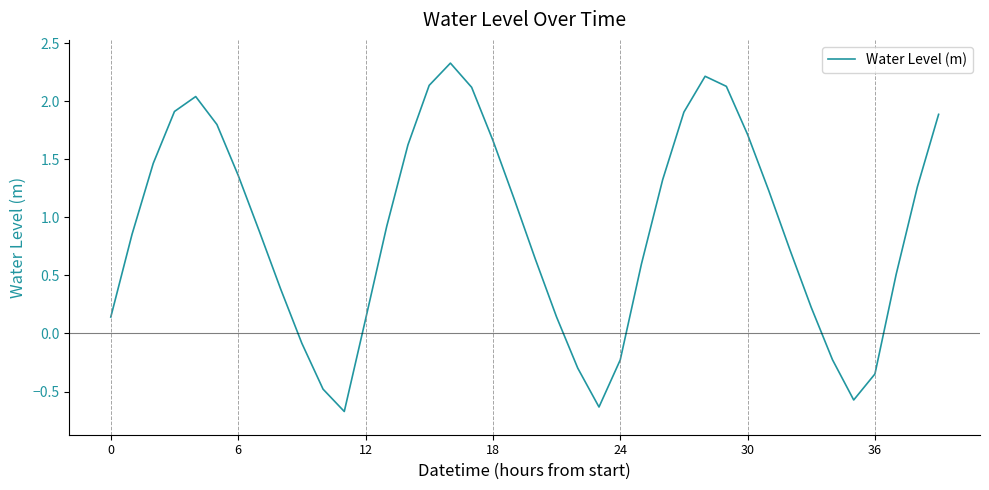

What is the greatest value displayed?

2.3